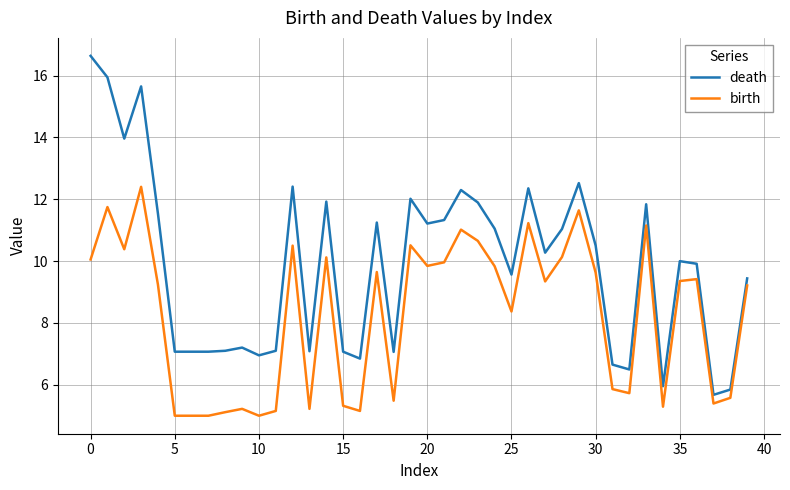

Which series has the largest range (max minus min)?

death